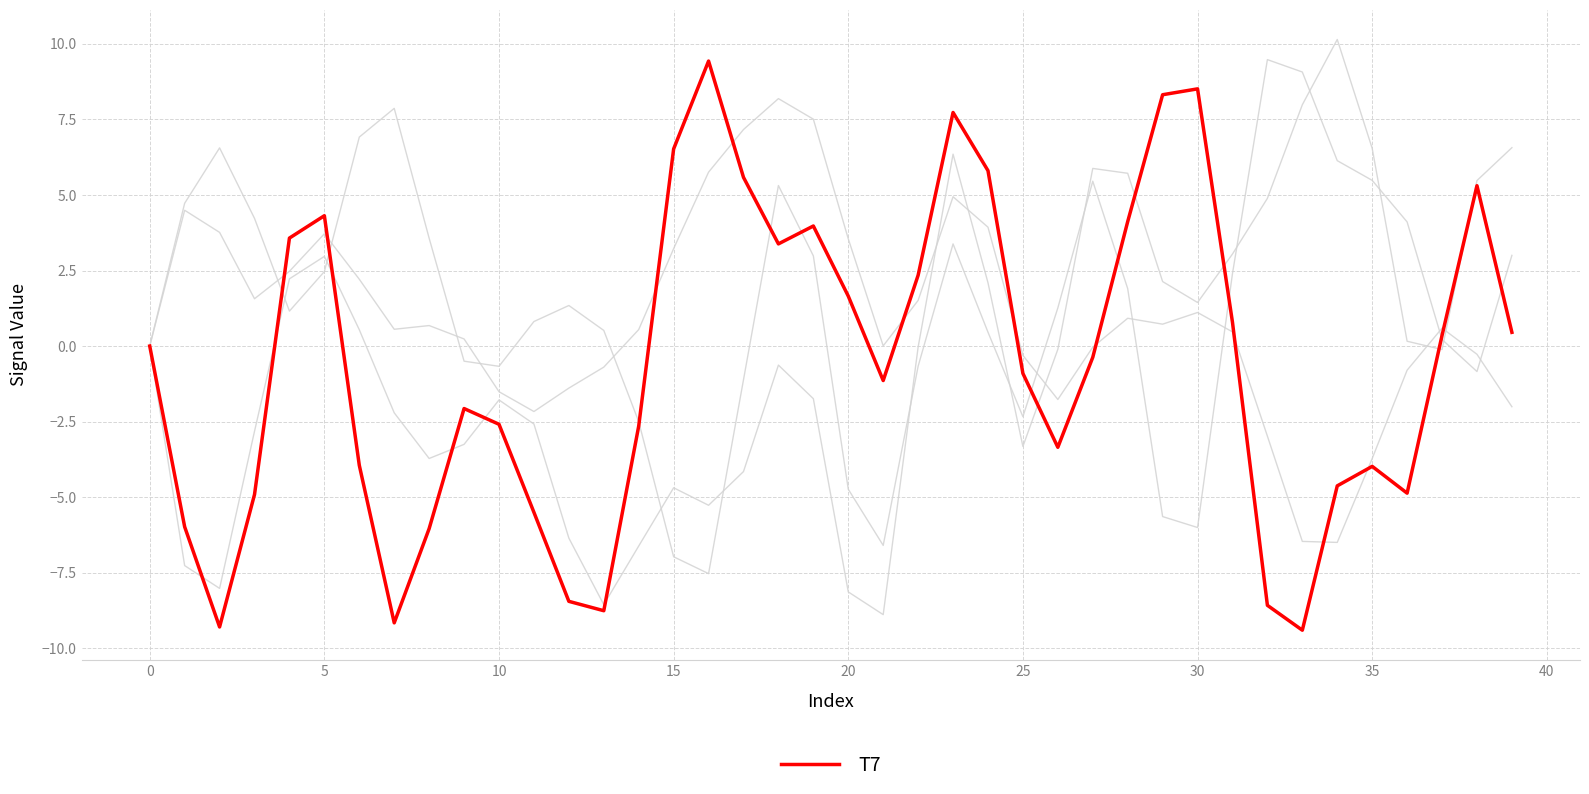

How many lines are shown in the chart?

4